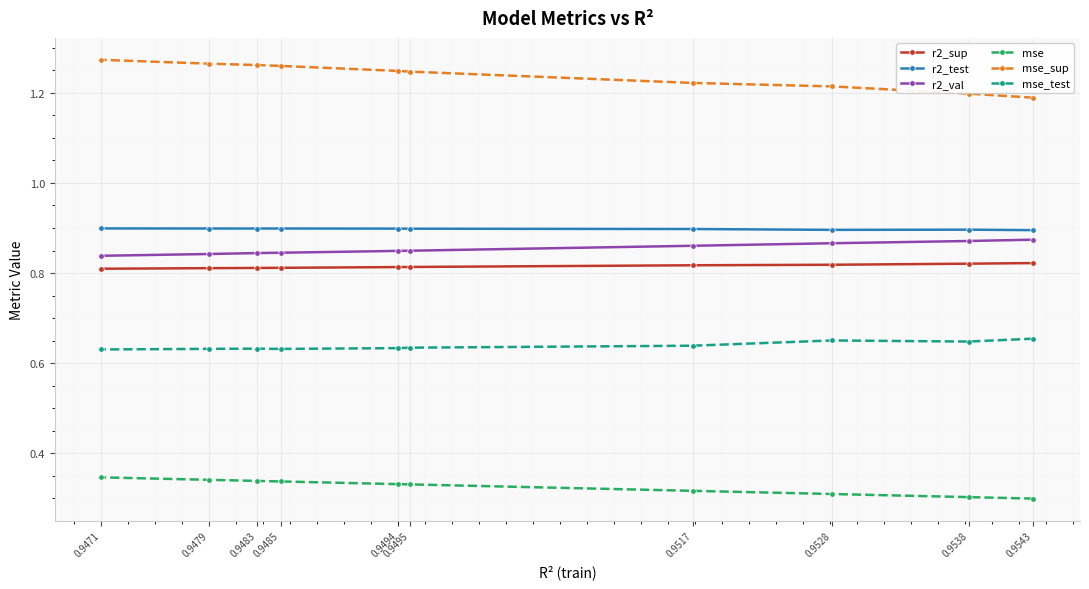

The r2_val series shows 0.9 at 0.9517. True or false?

True